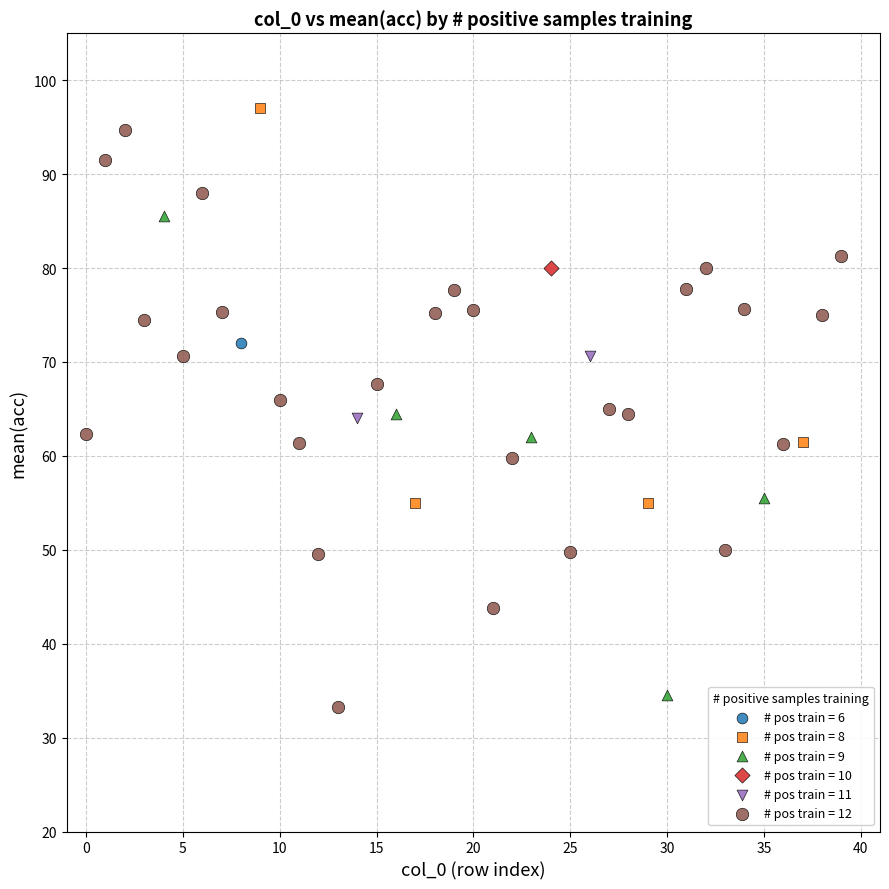

What are all the series names shown in the legend?

# pos train = 6, # pos train = 8, # pos train = 9, # pos train = 10, # pos train = 11, # pos train = 12